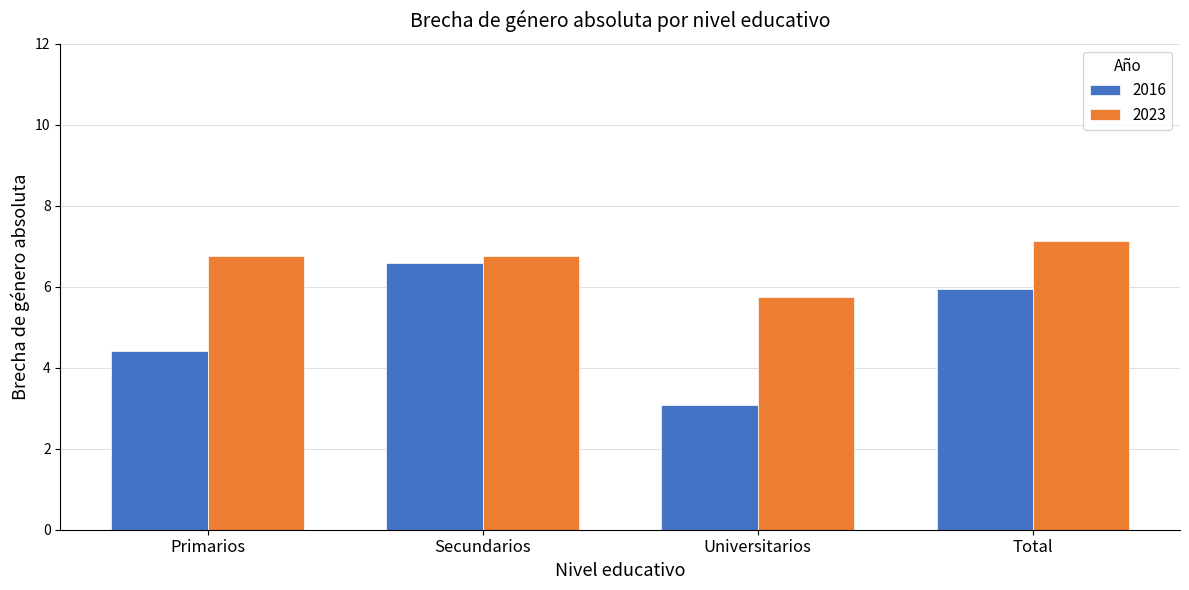

Which series has the largest range (max minus min)?

2016